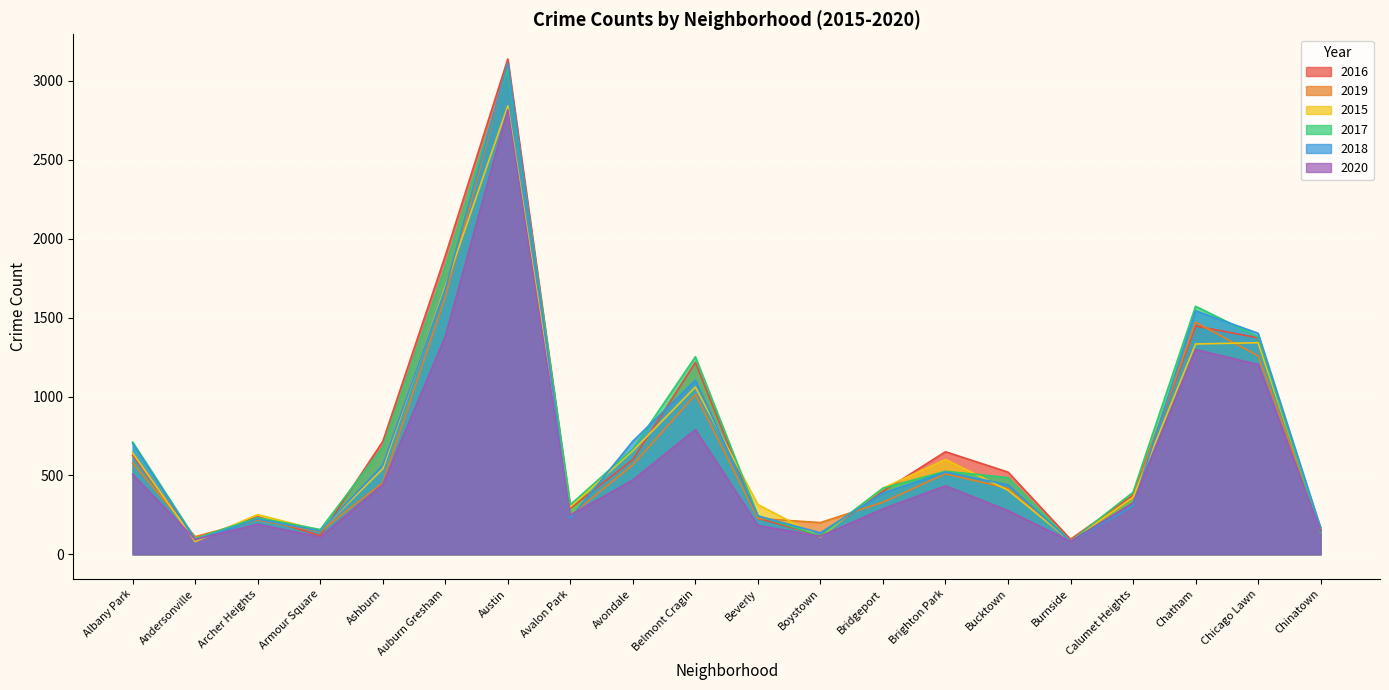

What is the maximum value for 2018?

3113